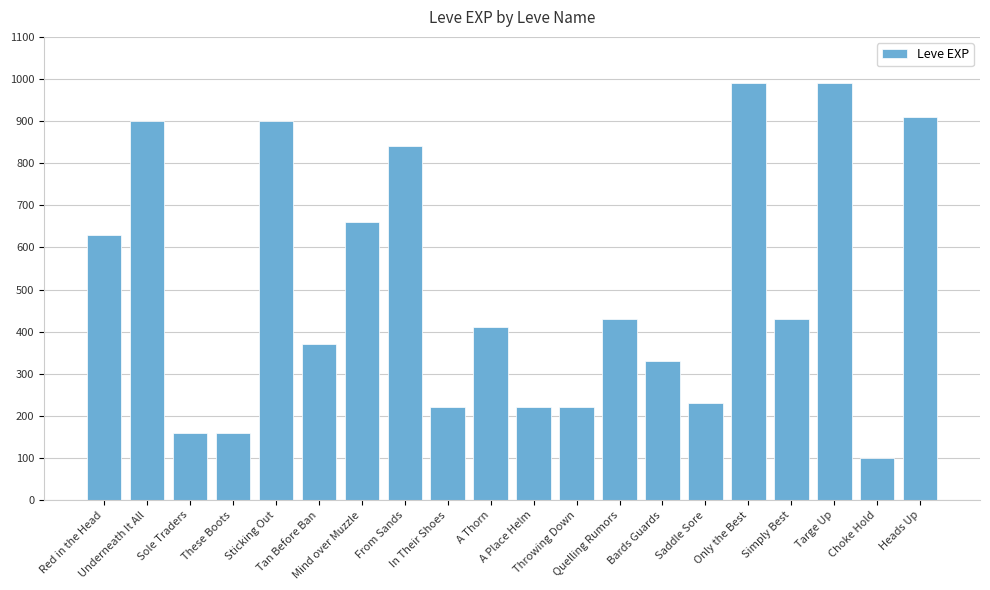

What is the sum of the values at Heads Up and Quelling Rumors?

1340